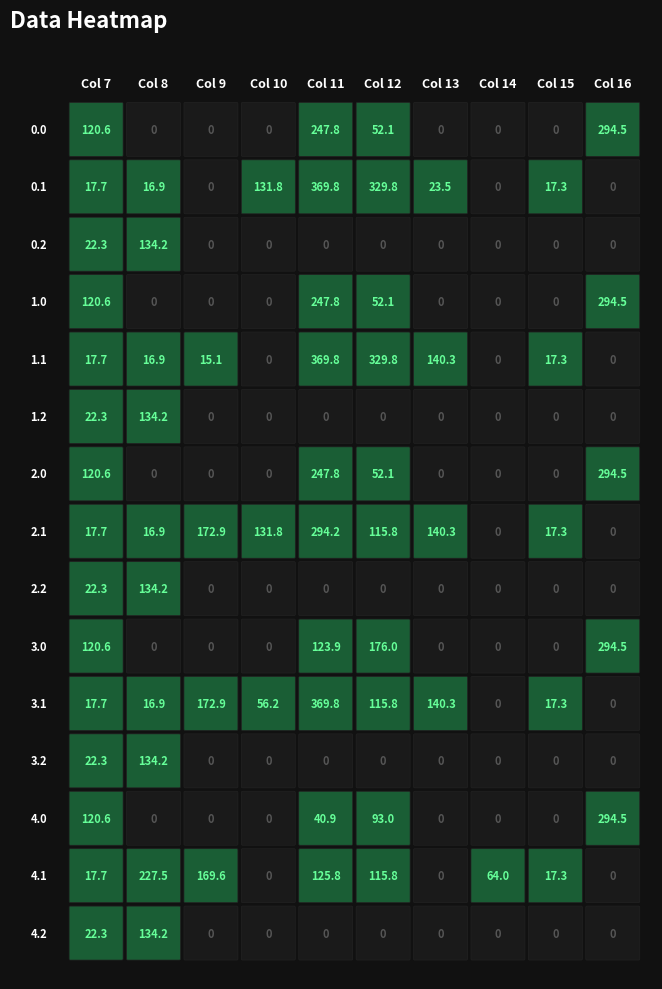

Reading left to right, extract all data points from this chart.

0.0: 0=0.0	1=0.0	2=0.0	3=0.0	4=0.0	5=0.0	6=0.0	7=120.6	8=0.0	9=0.0	10=0.0	11=247.8	12=52.1	13=0.0	14=0.0	15=0.0	16=294.5	17=0.0	18=0.0	19=0.0	20=0.0	21=0.0	22=0.0	23=0.0
0.1: 0=0.0	1=0.0	2=0.0	3=0.0	4=0.0	5=0.0	6=0.0	7=17.7	8=16.9	9=0.0	10=131.8	11=369.8	12=329.8	13=23.5	14=0.0	15=17.3	16=0.0	17=0.0	18=0.0	19=0.0	20=0.0	21=0.0	22=0.0	23=0.0
0.2: 0=0.0	1=0.0	2=0.0	3=0.0	4=0.0	5=0.0	6=0.0	7=22.3	8=134.2	9=0.0	10=0.0	11=0.0	12=0.0	13=0.0	14=0.0	15=0.0	16=0.0	17=0.0	18=0.0	19=0.0	20=0.0	21=0.0	22=0.0	23=0.0
1.0: 0=0.0	1=0.0	2=0.0	3=0.0	4=0.0	5=0.0	6=0.0	7=120.6	8=0.0	9=0.0	10=0.0	11=247.8	12=52.1	13=0.0	14=0.0	15=0.0	16=294.5	17=0.0	18=0.0	19=0.0	20=0.0	21=0.0	22=0.0	23=0.0
1.1: 0=0.0	1=0.0	2=0.0	3=0.0	4=0.0	5=0.0	6=0.0	7=17.7	8=16.9	9=15.1	10=0.0	11=369.8	12=329.8	13=140.3	14=0.0	15=17.3	16=0.0	17=0.0	18=0.0	19=0.0	20=0.0	21=0.0	22=0.0	23=0.0
1.2: 0=0.0	1=0.0	2=0.0	3=0.0	4=0.0	5=0.0	6=0.0	7=22.3	8=134.2	9=0.0	10=0.0	11=0.0	12=0.0	13=0.0	14=0.0	15=0.0	16=0.0	17=0.0	18=0.0	19=0.0	20=0.0	21=0.0	22=0.0	23=0.0
2.0: 0=0.0	1=0.0	2=0.0	3=0.0	4=0.0	5=0.0	6=0.0	7=120.6	8=0.0	9=0.0	10=0.0	11=247.8	12=52.1	13=0.0	14=0.0	15=0.0	16=294.5	17=0.0	18=0.0	19=0.0	20=0.0	21=0.0	22=0.0	23=0.0
2.1: 0=0.0	1=0.0	2=0.0	3=0.0	4=0.0	5=0.0	6=0.0	7=17.7	8=16.9	9=172.9	10=131.8	11=294.2	12=115.8	13=140.3	14=0.0	15=17.3	16=0.0	17=0.0	18=0.0	19=0.0	20=0.0	21=0.0	22=0.0	23=0.0
2.2: 0=0.0	1=0.0	2=0.0	3=0.0	4=0.0	5=0.0	6=0.0	7=22.3	8=134.2	9=0.0	10=0.0	11=0.0	12=0.0	13=0.0	14=0.0	15=0.0	16=0.0	17=0.0	18=0.0	19=0.0	20=0.0	21=0.0	22=0.0	23=0.0
3.0: 0=0.0	1=0.0	2=0.0	3=0.0	4=0.0	5=0.0	6=0.0	7=120.6	8=0.0	9=0.0	10=0.0	11=123.9	12=176.0	13=0.0	14=0.0	15=0.0	16=294.5	17=0.0	18=0.0	19=0.0	20=0.0	21=0.0	22=0.0	23=0.0
3.1: 0=0.0	1=0.0	2=0.0	3=0.0	4=0.0	5=0.0	6=0.0	7=17.7	8=16.9	9=172.9	10=56.2	11=369.8	12=115.8	13=140.3	14=0.0	15=17.3	16=0.0	17=0.0	18=0.0	19=0.0	20=0.0	21=0.0	22=0.0	23=0.0
3.2: 0=0.0	1=0.0	2=0.0	3=0.0	4=0.0	5=0.0	6=0.0	7=22.3	8=134.2	9=0.0	10=0.0	11=0.0	12=0.0	13=0.0	14=0.0	15=0.0	16=0.0	17=0.0	18=0.0	19=0.0	20=0.0	21=0.0	22=0.0	23=0.0
4.0: 0=0.0	1=0.0	2=0.0	3=0.0	4=0.0	5=0.0	6=0.0	7=120.6	8=0.0	9=0.0	10=0.0	11=40.9	12=93.0	13=0.0	14=0.0	15=0.0	16=294.5	17=0.0	18=0.0	19=0.0	20=0.0	21=0.0	22=0.0	23=0.0
4.1: 0=0.0	1=0.0	2=0.0	3=0.0	4=0.0	5=0.0	6=0.0	7=17.7	8=227.5	9=169.6	10=0.0	11=125.8	12=115.8	13=0.0	14=64.0	15=17.3	16=0.0	17=0.0	18=0.0	19=0.0	20=0.0	21=0.0	22=0.0	23=0.0
4.2: 0=0.0	1=0.0	2=0.0	3=0.0	4=0.0	5=0.0	6=0.0	7=22.3	8=134.2	9=0.0	10=0.0	11=0.0	12=0.0	13=0.0	14=0.0	15=0.0	16=0.0	17=0.0	18=0.0	19=0.0	20=0.0	21=0.0	22=0.0	23=0.0